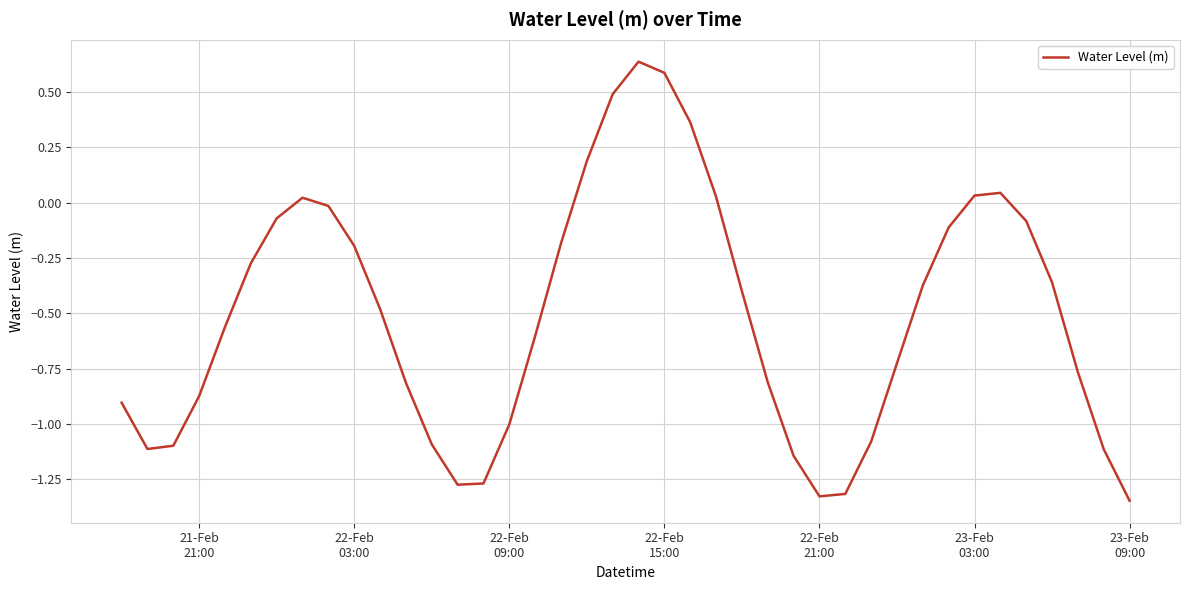

What is the difference between the maximum and minimum values?

2.0